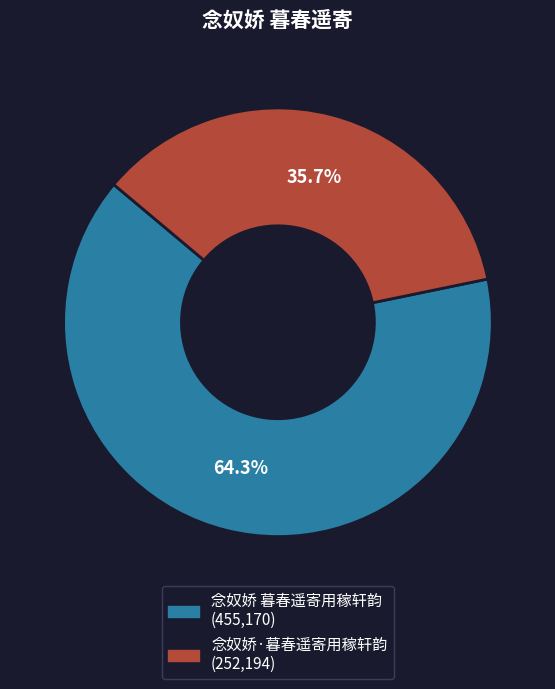

True or false: 念奴娇 暮春遥寄用稼轩韵 accounts for 51% of the total.

False